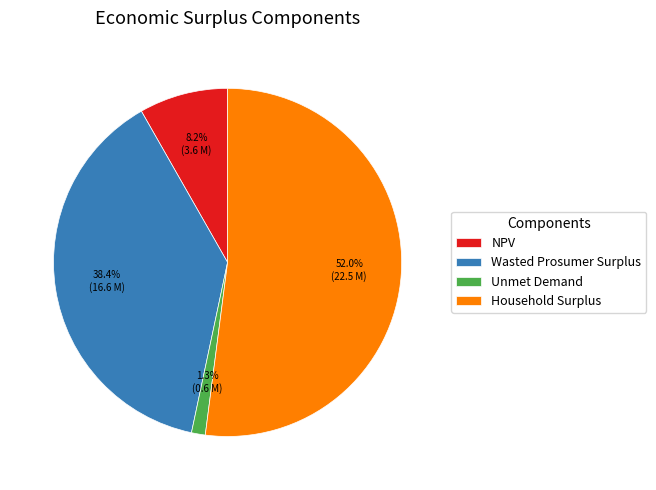

What percentage is the Unmet Demand slice, to the nearest percent?

1%